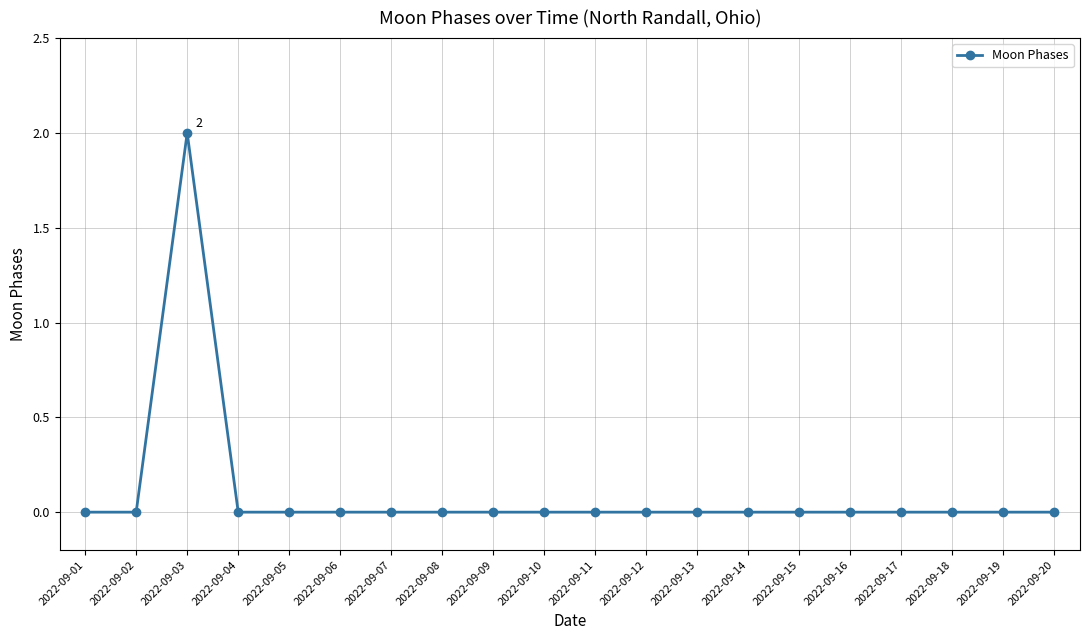

How many distinct data groups are displayed?

1